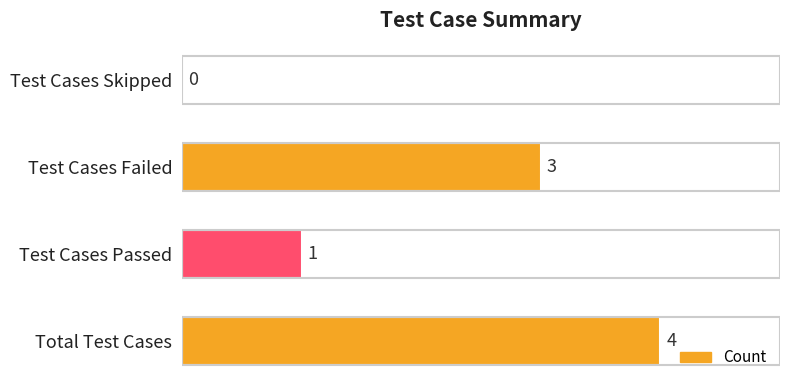

What is the maximum value shown in the chart?

4